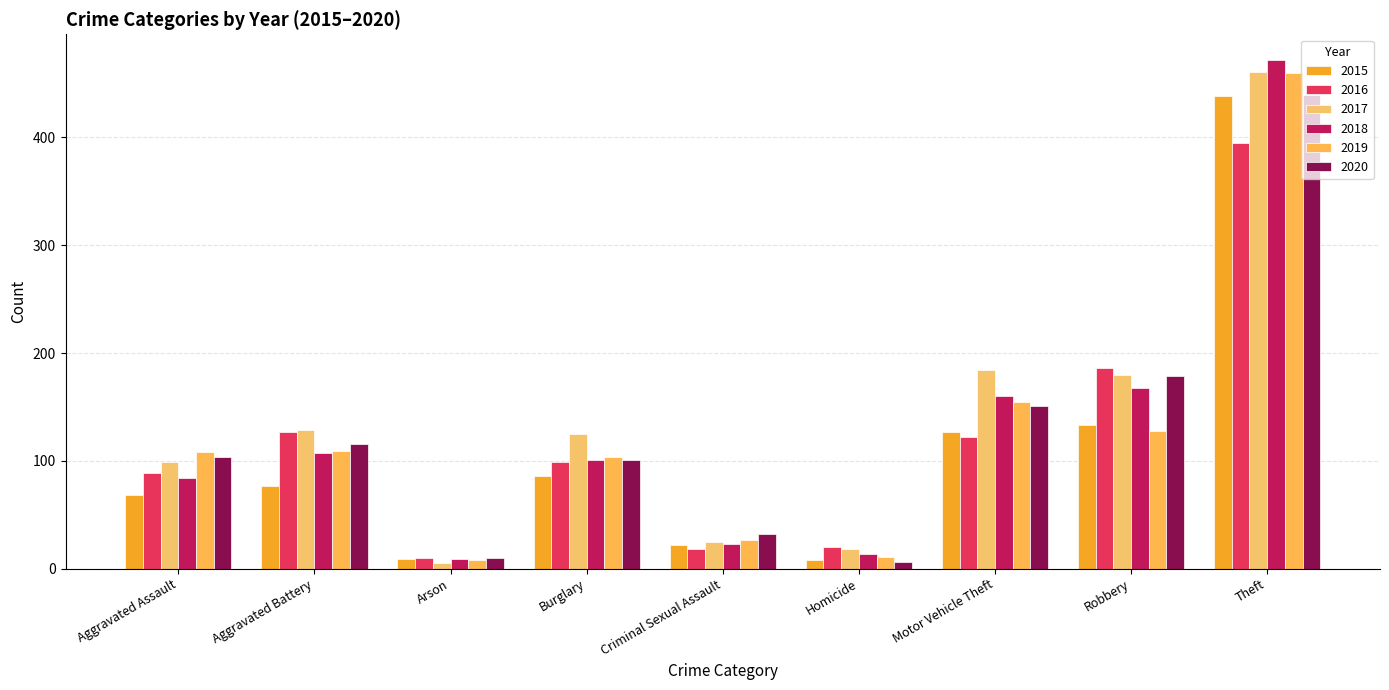

Where does the 2015 series first go above 77?

Burglary